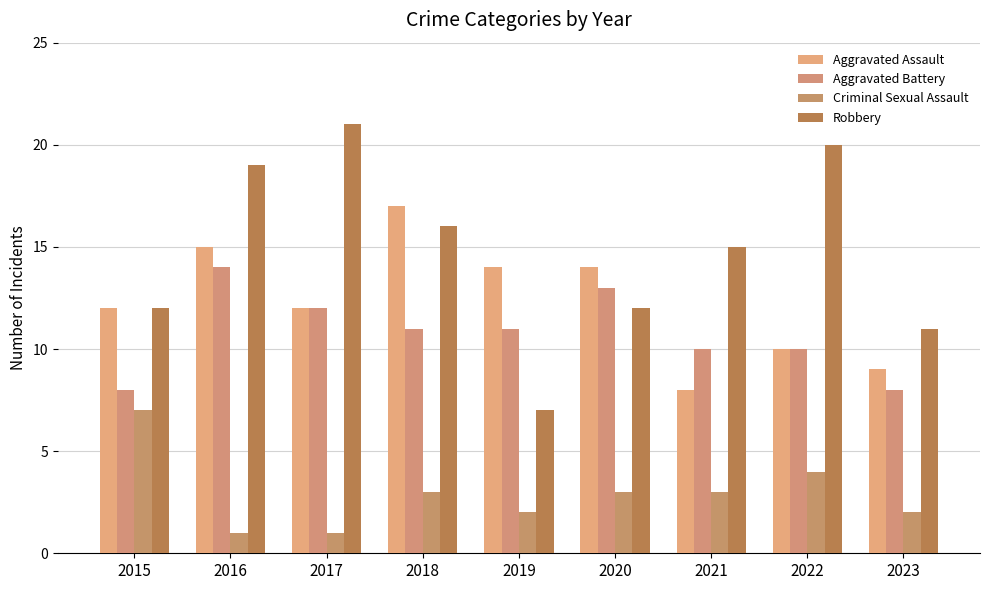

How many bars are there in total?

36